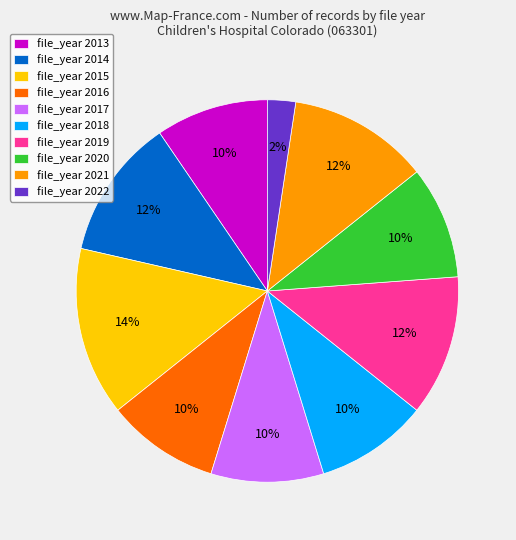

Do file_year 2019 and file_year 2015 together represent more than half of the pie?

No